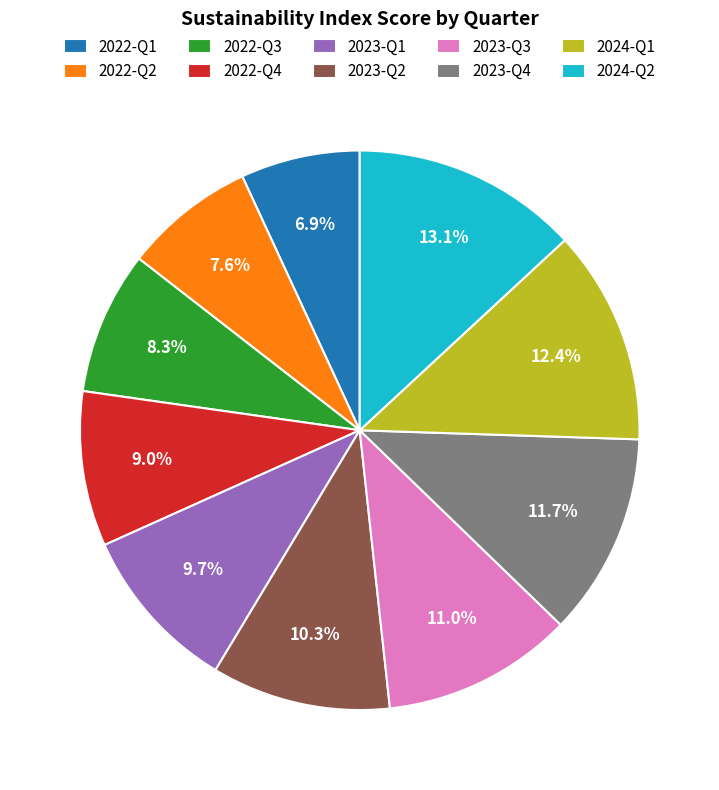

How many slices are in this pie chart?

10